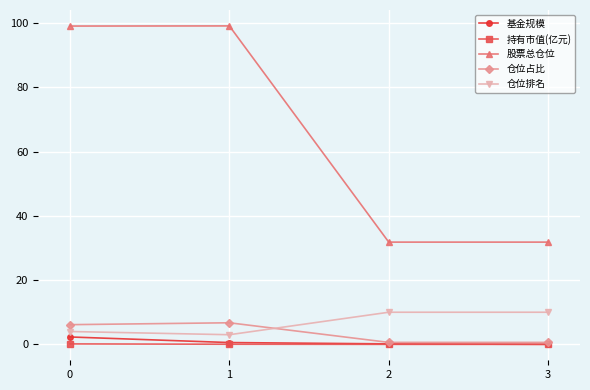

True or false: 仓位排名 has a value of 3.8 at 3.

False